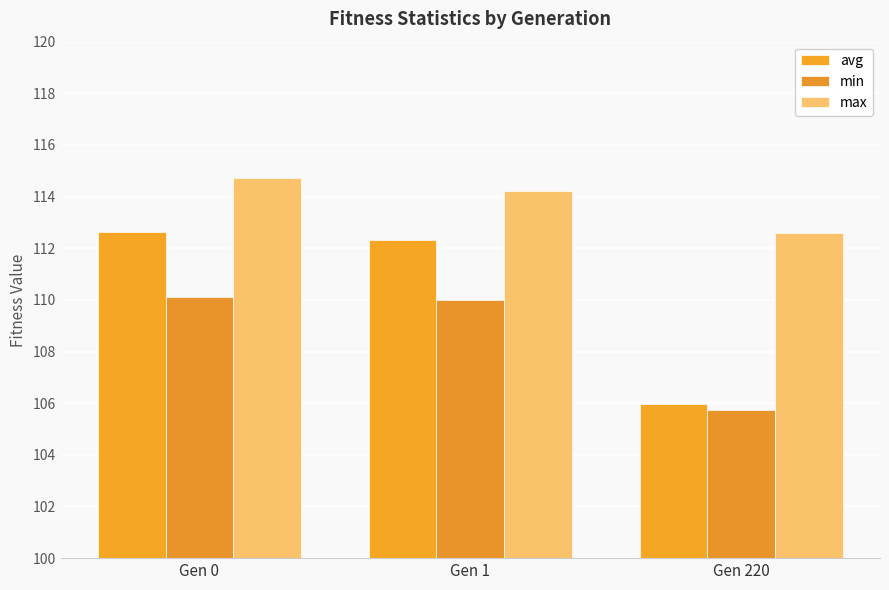

What is the value of the avg bar at the 2nd from the left?

112.3